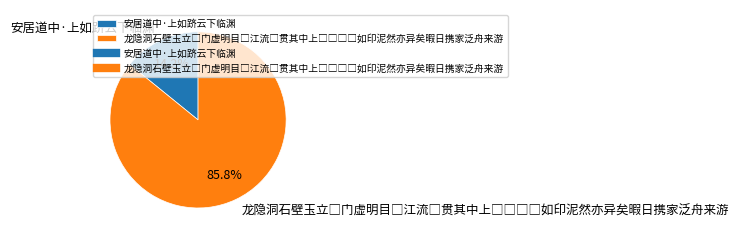

How many segments does this pie chart have?

2